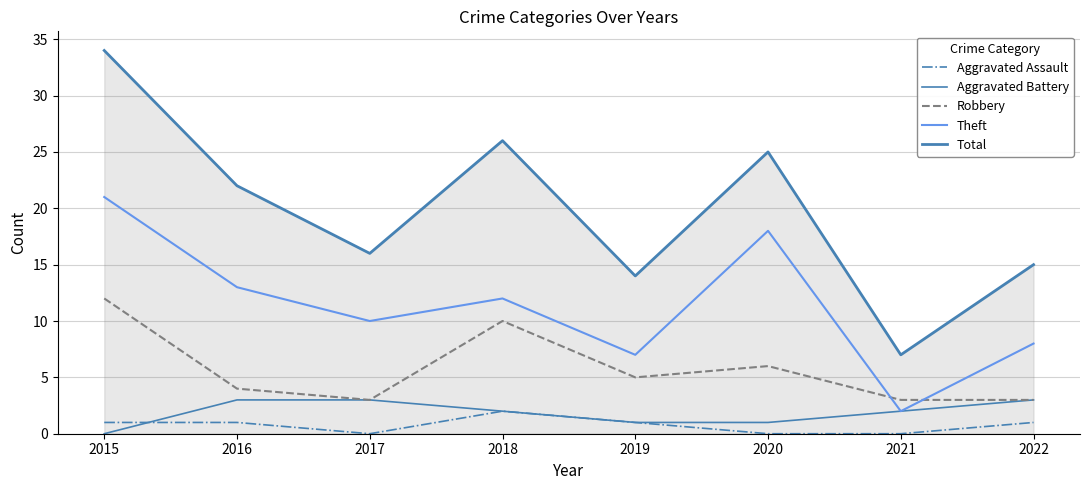

Reading right to left, transcribe all the data shown in this chart.

Aggravated Assault: 2022=1	2021=0	2020=0	2019=1	2018=2	2017=0	2016=1	2015=1
Aggravated Battery: 2022=3	2021=2	2020=1	2019=1	2018=2	2017=3	2016=3	2015=0
Robbery: 2022=3	2021=3	2020=6	2019=5	2018=10	2017=3	2016=4	2015=12
Theft: 2022=8	2021=2	2020=18	2019=7	2018=12	2017=10	2016=13	2015=21
Total: 2022=15	2021=7	2020=25	2019=14	2018=26	2017=16	2016=22	2015=34